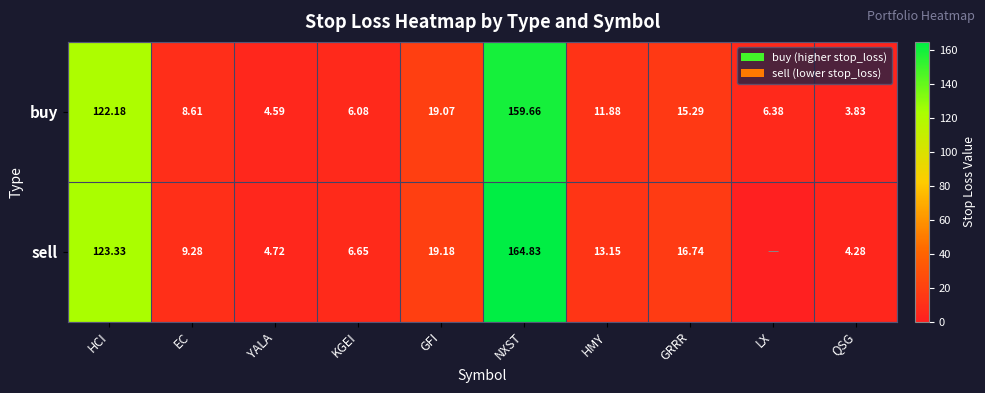

Which series changed the most between GFI and HMY?

buy